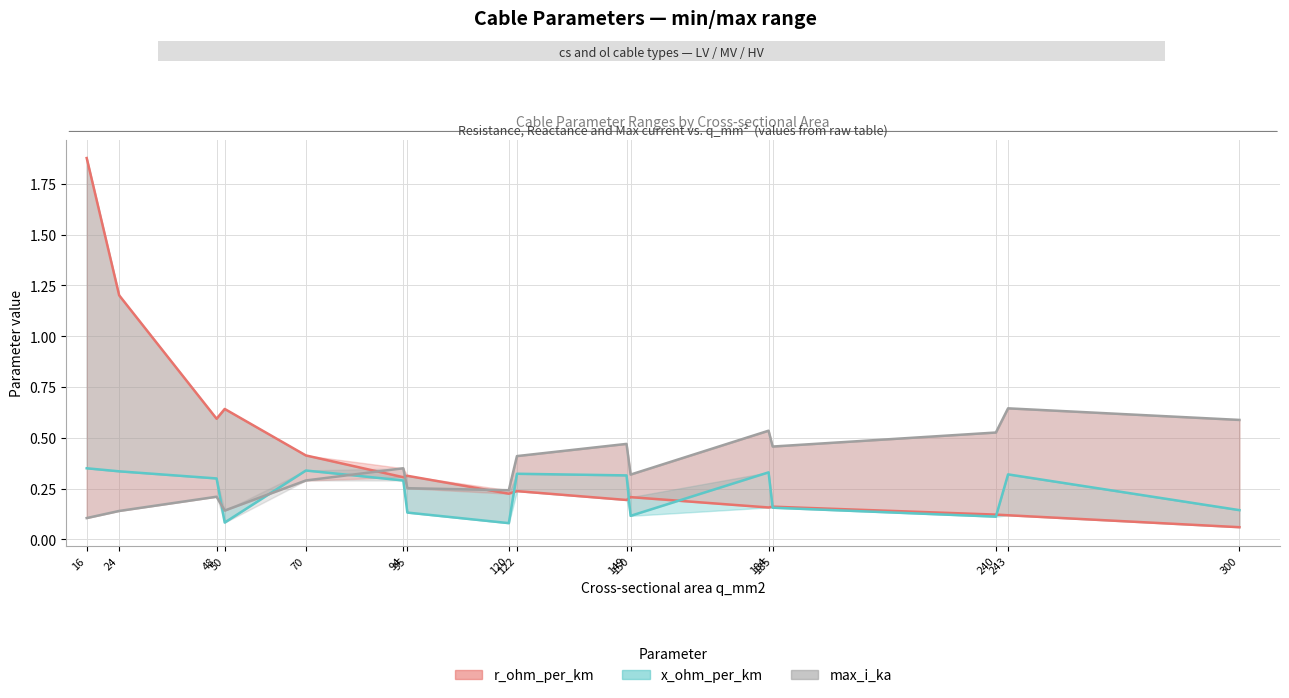

Which series has the largest total across all categories?

r_ohm_per_km